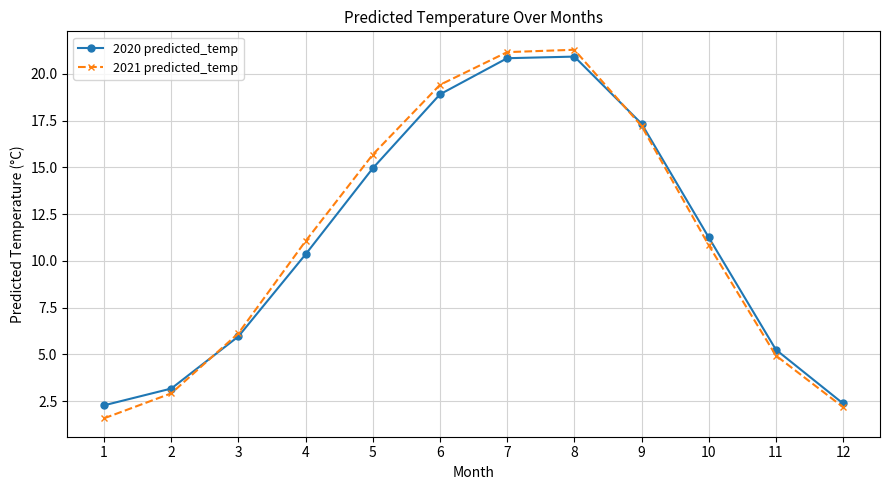

What are all the series names shown in the legend?

2020 predicted_temp, 2021 predicted_temp